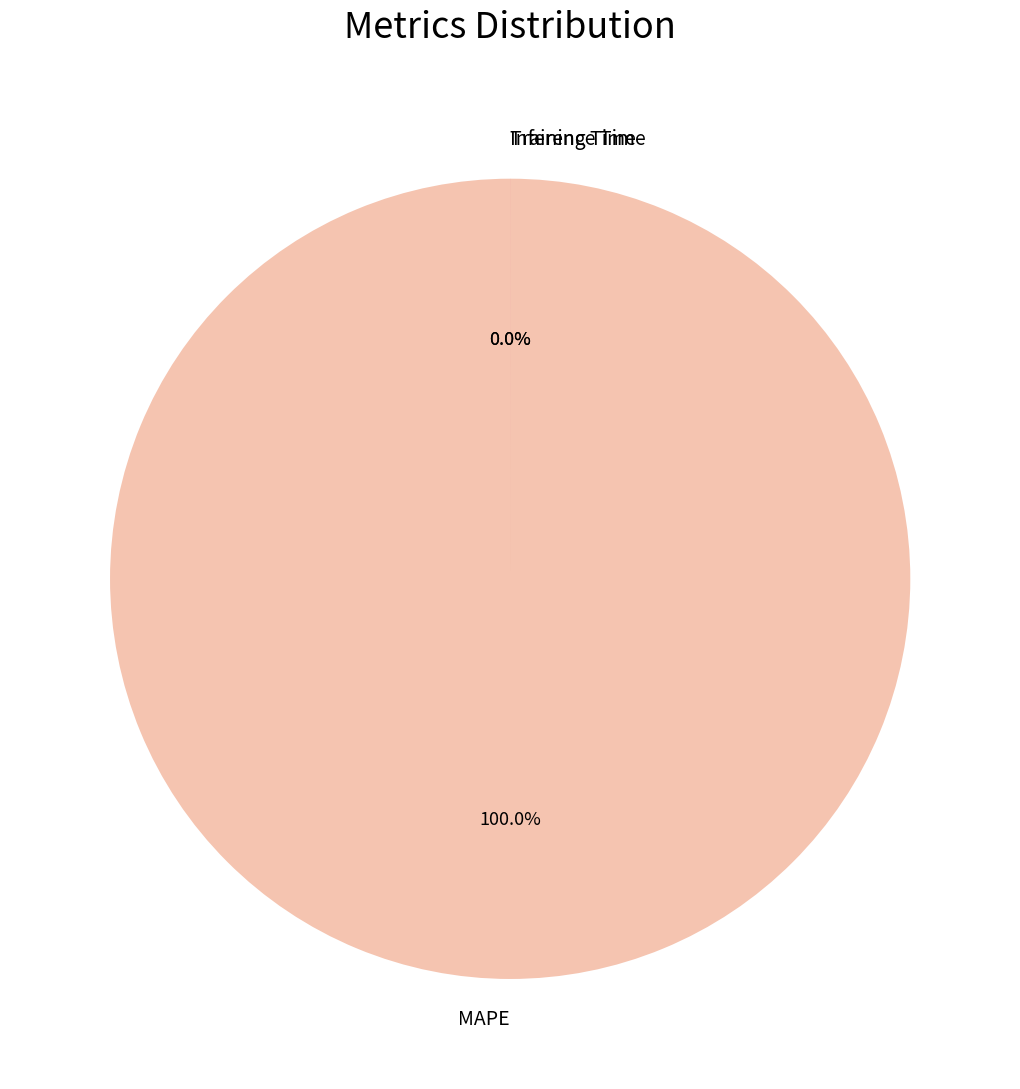

Which has a higher value, MAPE or Training Time?

MAPE